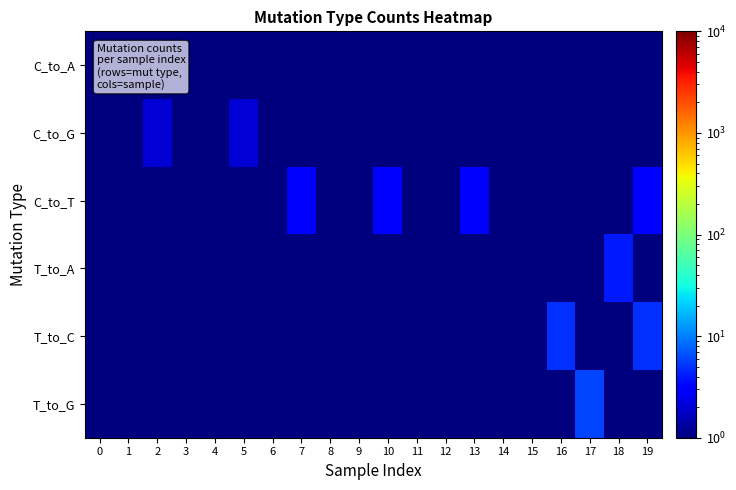

At which category is the sum across all series the highest?

19